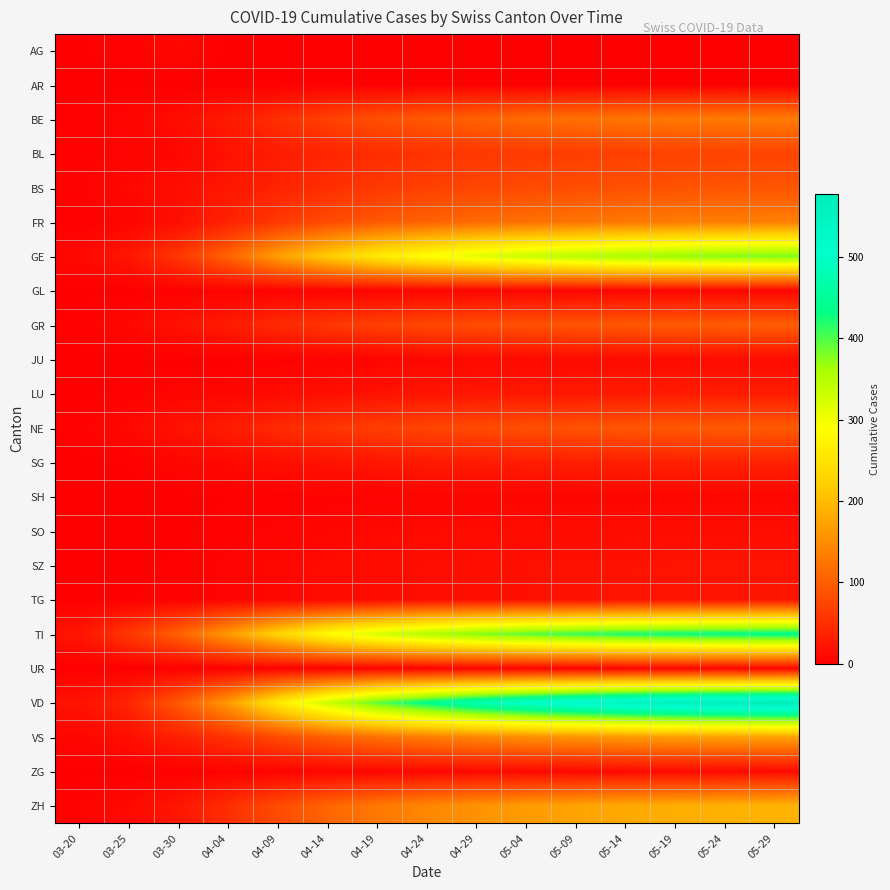

Reading right to left, list all the values displayed in this chart.

AG: 05-29=0	05-24=0	05-19=0	05-14=0	05-09=0	05-04=0	04-29=0	04-24=0	04-19=0	04-14=0	04-09=0	04-04=0	03-30=8	03-25=2	03-20=1
AR: 05-29=0	05-24=0	05-19=0	05-14=0	05-09=0	05-04=0	04-29=0	04-24=0	04-19=0	04-14=0	04-09=0	04-04=0	03-30=0	03-25=0	03-20=0
BE: 05-29=132	05-24=130	05-19=128	05-14=125	05-09=120	05-04=115	04-29=105	04-24=95	04-19=85	04-14=70	04-09=50	04-04=28	03-30=13	03-25=6	03-20=2
BL: 05-29=72	05-24=71	05-19=70	05-14=68	05-09=66	05-04=63	04-29=59	04-24=54	04-19=48	04-14=40	04-09=30	04-04=19	03-30=7	03-25=5	03-20=3
BS: 05-29=91	05-24=90	05-19=88	05-14=86	05-09=83	05-04=79	04-29=74	04-24=68	04-19=60	04-14=50	04-09=38	04-04=24	03-30=15	03-25=8	03-20=4
FR: 05-29=135	05-24=133	05-19=131	05-14=128	05-09=124	05-04=119	04-29=113	04-24=105	04-19=95	04-14=80	04-09=60	04-04=37	03-30=17	03-25=6	03-20=1
GE: 05-29=383	05-24=378	05-19=371	05-14=362	05-09=350	05-04=335	04-29=315	04-24=290	04-19=260	04-14=220	04-09=170	04-04=106	03-30=59	03-25=24	03-20=9
GL: 05-29=7	05-24=7	05-19=7	05-14=7	05-09=6	05-04=6	04-29=6	04-24=5	04-19=5	04-14=4	04-09=3	04-04=2	03-30=2	03-25=0	03-20=0
GR: 05-29=99	05-24=98	05-19=96	05-14=94	05-09=91	05-04=87	04-29=82	04-24=76	04-19=68	04-14=58	04-09=45	04-04=30	03-30=19	03-25=8	03-20=3
JU: 05-29=13	05-24=13	05-19=12	05-14=12	05-09=11	05-04=10	04-29=9	04-24=8	04-19=6	04-14=4	04-09=2	04-04=0	03-30=0	03-25=0	03-20=0
LU: 05-29=30	05-24=30	05-19=29	05-14=28	05-09=27	05-04=26	04-29=24	04-24=22	04-19=19	04-14=16	04-09=12	04-04=7	03-30=6	03-25=2	03-20=0
NE: 05-29=96	05-24=95	05-19=93	05-14=91	05-09=88	05-04=84	04-29=79	04-24=73	04-19=66	04-14=57	04-09=45	04-04=30	03-30=20	03-25=9	03-20=3
SG: 05-29=37	05-24=36	05-19=35	05-14=34	05-09=33	05-04=31	04-29=29	04-24=27	04-19=24	04-14=20	04-09=15	04-04=9	03-30=7	03-25=1	03-20=0
SH: 05-29=7	05-24=7	05-19=7	05-14=6	05-09=6	05-04=6	04-29=5	04-24=5	04-19=4	04-14=3	04-09=2	04-04=1	03-30=0	03-25=0	03-20=0
SO: 05-29=15	05-24=14	05-19=14	05-14=13	05-09=13	05-04=12	04-29=11	04-24=10	04-19=9	04-14=7	04-09=5	04-04=3	03-30=0	03-25=1	03-20=0
SZ: 05-29=21	05-24=21	05-19=20	05-14=19	05-09=19	05-04=18	04-29=16	04-24=15	04-19=13	04-14=11	04-09=8	04-04=5	03-30=2	03-25=0	03-20=0
TG: 05-29=22	05-24=21	05-19=21	05-14=20	05-09=19	05-04=18	04-29=17	04-24=15	04-19=13	04-14=11	04-09=8	04-04=5	03-30=2	03-25=1	03-20=0
TI: 05-29=440	05-24=435	05-19=429	05-14=421	05-09=410	05-04=396	04-29=378	04-24=355	04-19=325	04-14=285	04-09=230	04-04=165	03-30=105	03-25=60	03-20=22
UR: 05-29=6	05-24=6	05-19=6	05-14=6	05-09=5	05-04=5	04-29=5	04-24=4	04-19=4	04-14=3	04-09=2	04-04=1	03-30=0	03-25=0	03-20=0
VD: 05-29=578	05-24=571	05-19=561	05-14=548	05-09=530	05-04=507	04-29=477	04-24=440	04-19=395	04-14=335	04-09=260	04-04=166	03-30=95	03-25=41	03-20=20
VS: 05-29=172	05-24=170	05-19=167	05-14=163	05-09=158	05-04=152	04-29=143	04-24=133	04-19=120	04-14=103	04-09=80	04-04=53	03-30=35	03-25=15	03-20=7
ZG: 05-29=12	05-24=11	05-19=11	05-14=11	05-09=10	05-04=10	04-29=9	04-24=8	04-19=7	04-14=6	04-09=4	04-04=2	03-30=1	03-25=0	03-20=0
ZH: 05-29=191	05-24=188	05-19=185	05-14=180	05-09=174	05-04=166	04-29=156	04-24=144	04-19=128	04-14=108	04-09=80	04-04=49	03-30=24	03-25=10	03-20=4